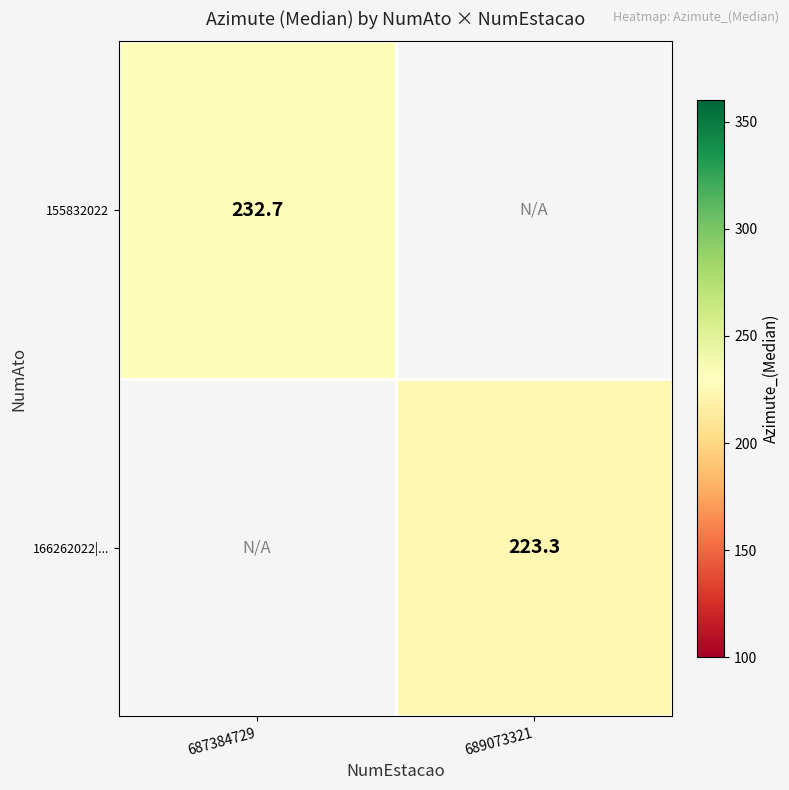

True or false: 166262022|... has a value of 126.2 at 689073321.

False